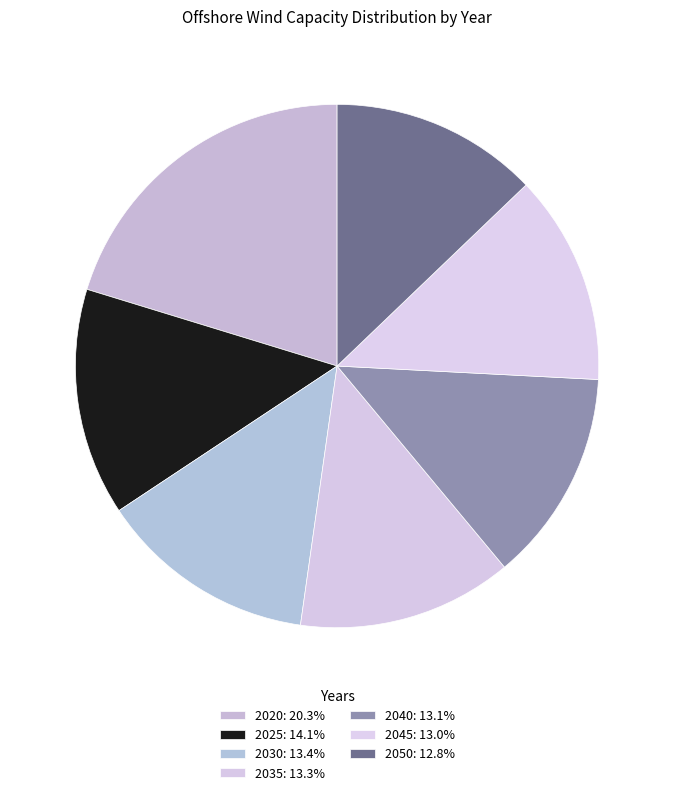

True or false: 2040 accounts for 13% of the total.

True